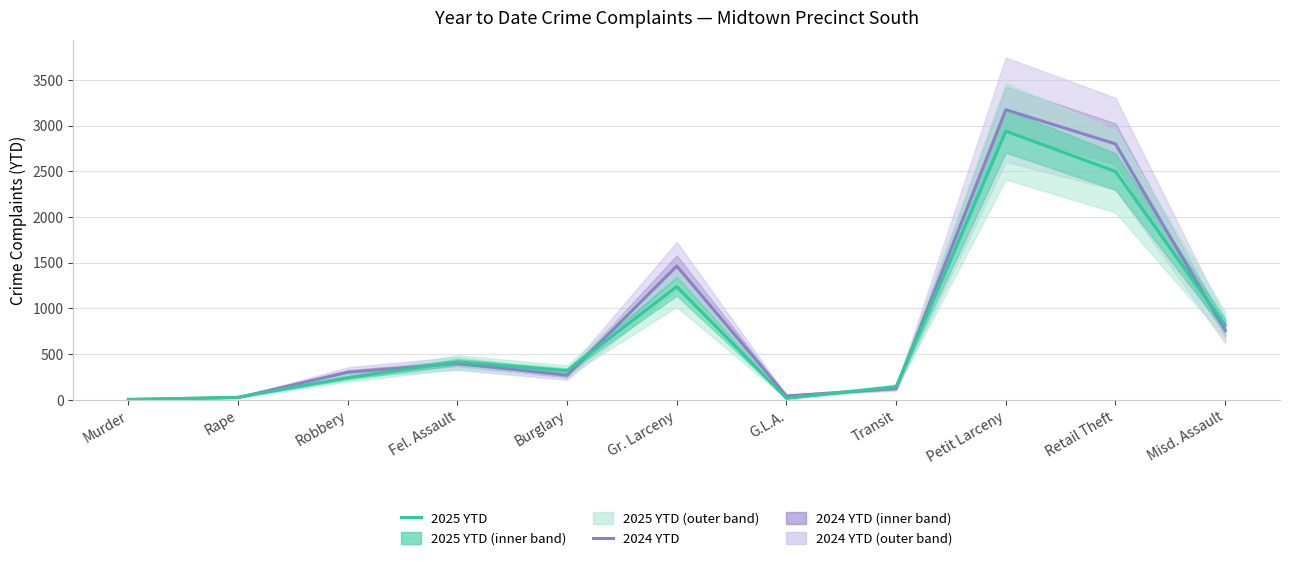

True or false: 2024 YTD has a value of 398 at Fel. Assault.

True